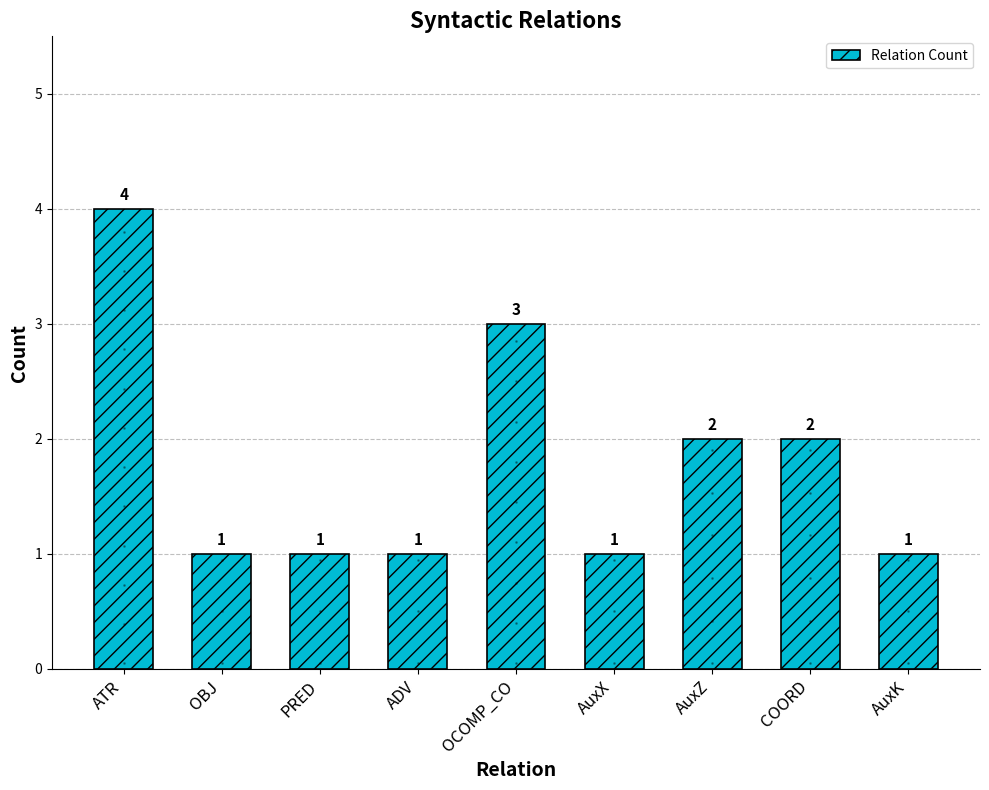

What is the greatest value displayed?

4